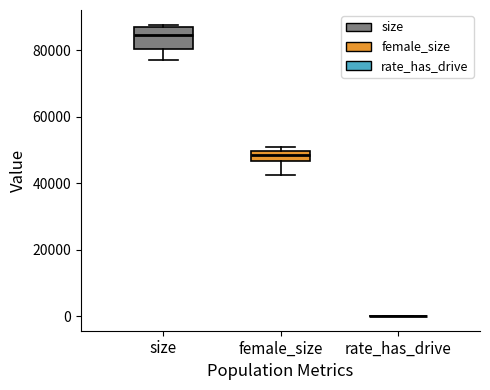

Where does the lower whisker of the box for female_size end on the y-axis? The values are not printed on the chart, so give them approximately, as read against the axis.

42000